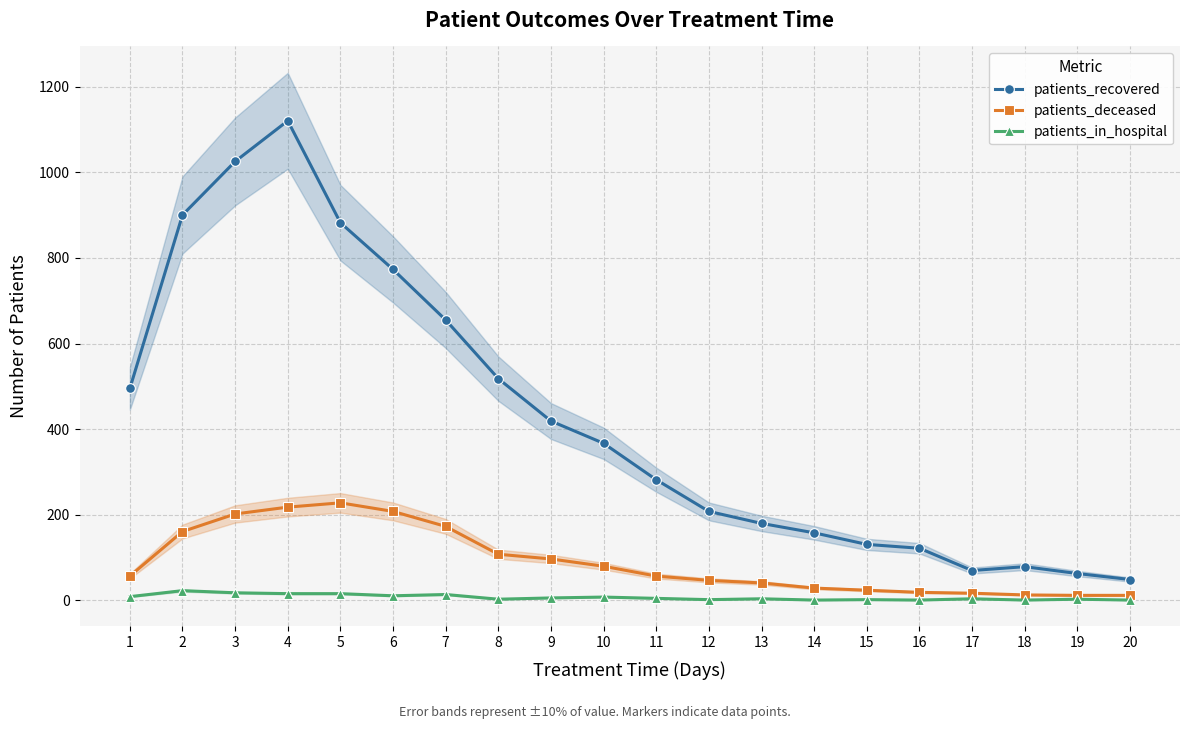

What is the difference between the patients_in_hospital values at 4 and 8?

13